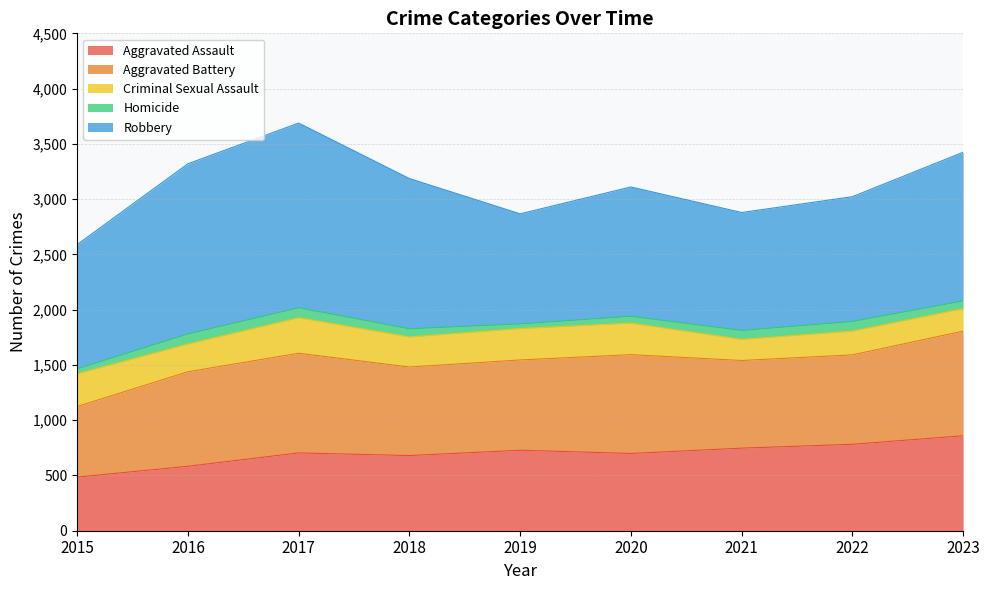

Where is Aggravated Assault nearest to the value 672?

2018